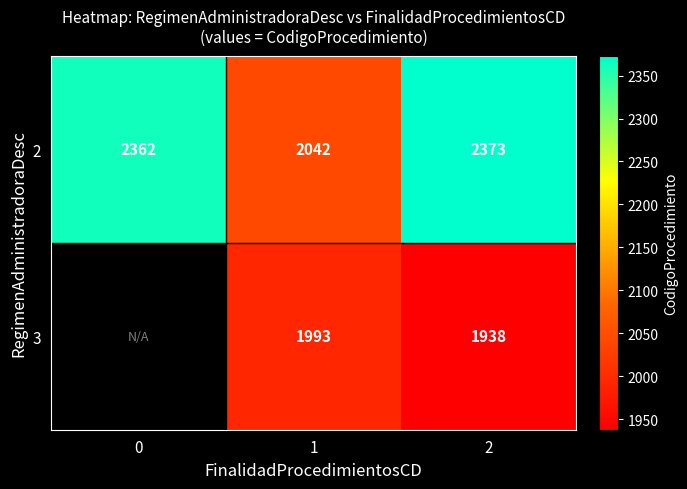

What is the minimum value shown in the chart?

1938.0